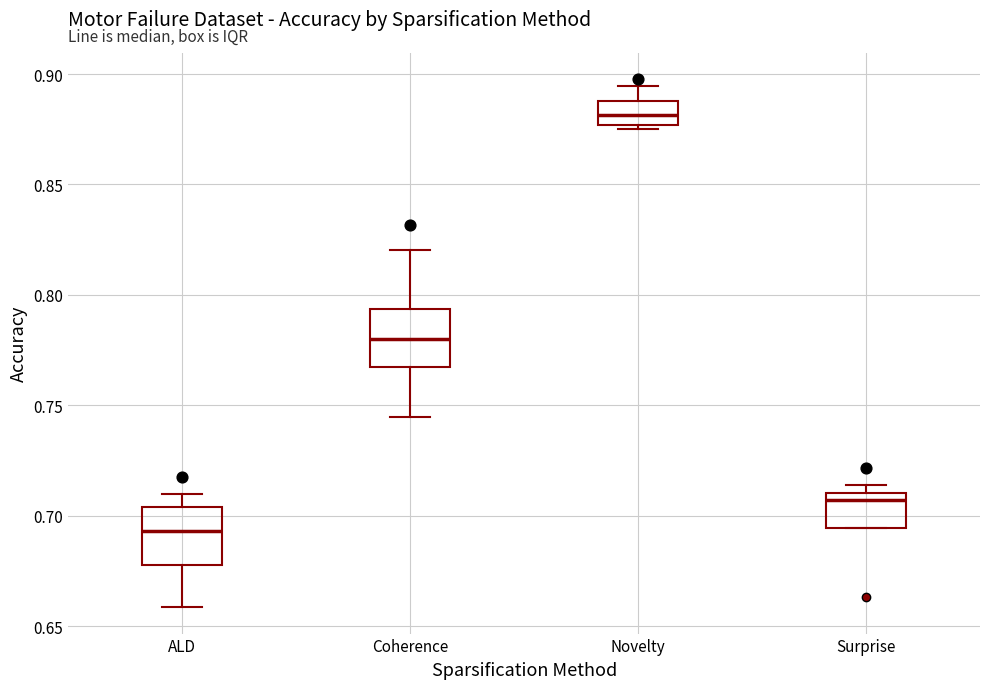

Reading left to right, read every box against the y-axis: the position of its median line, the range the box covers, and the ends of its whiskers. The values are not printed on the chart, so give them approximately, as read against the axis.

ALD: median 0.695, box 0.680 to 0.705, whiskers 0.660 to 0.710
Coherence: median 0.780, box 0.765 to 0.795, whiskers 0.745 to 0.820
Novelty: median 0.880, box 0.875 to 0.890, whiskers 0.875 (just below the box's lower edge) to 0.895
Surprise: median 0.705, box 0.695 to 0.710, whiskers 0.695 to 0.715